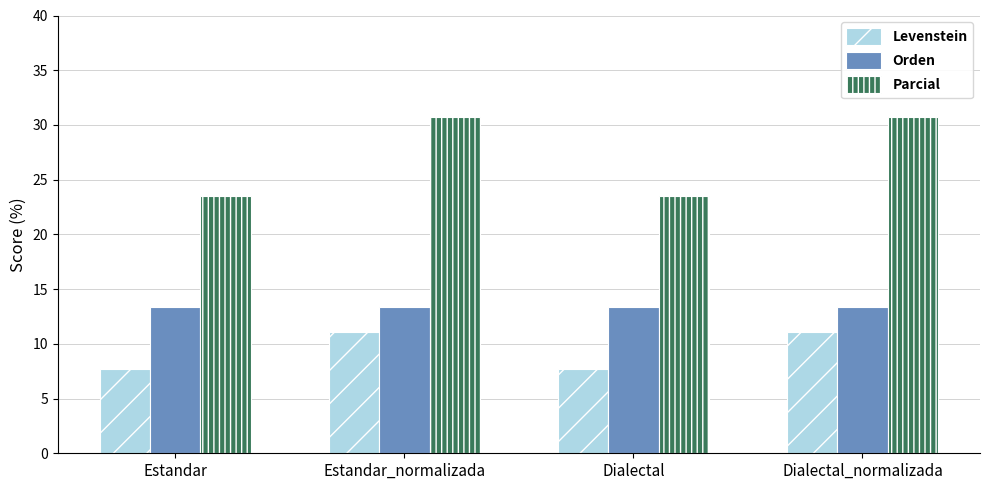

List the series in order of their overall mean, highest first.

Parcial, Orden, Levenstein